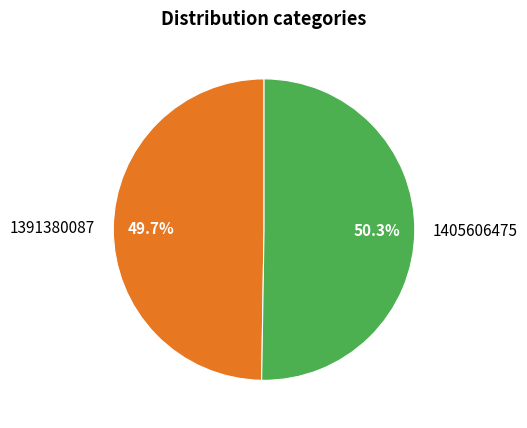

To the nearest percent, what portion does 1391380087 represent?

50%